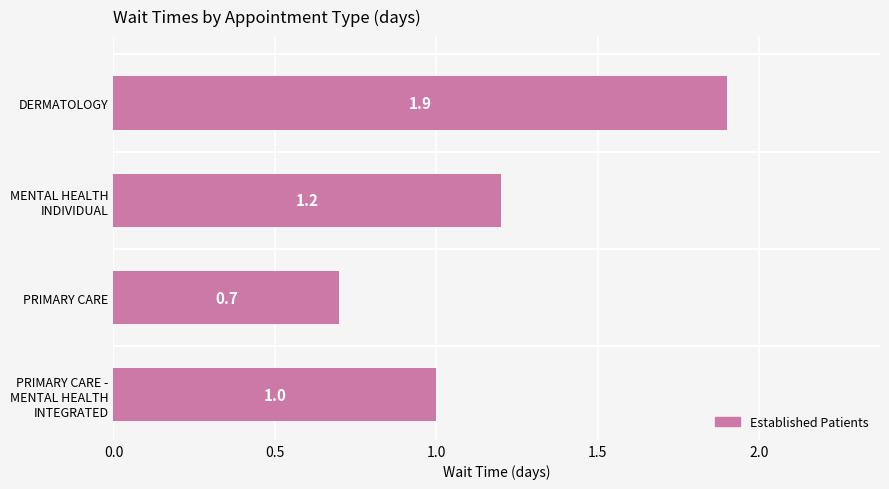

Rank the categories by value from lowest to highest.

PRIMARY CARE, PRIMARY CARE -
MENTAL HEALTH
INTEGRATED, MENTAL HEALTH
INDIVIDUAL, DERMATOLOGY